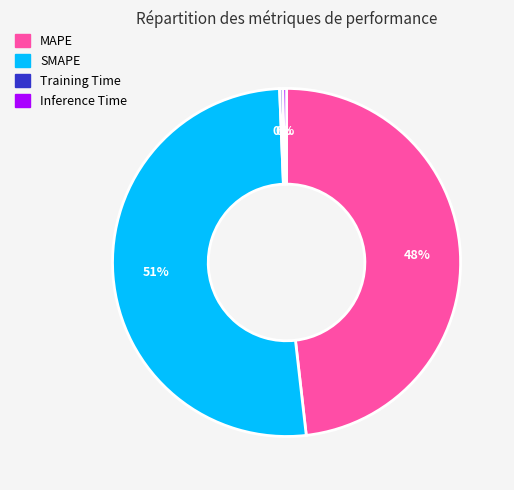

Do Training Time and Inference Time together represent more than half of the pie?

No